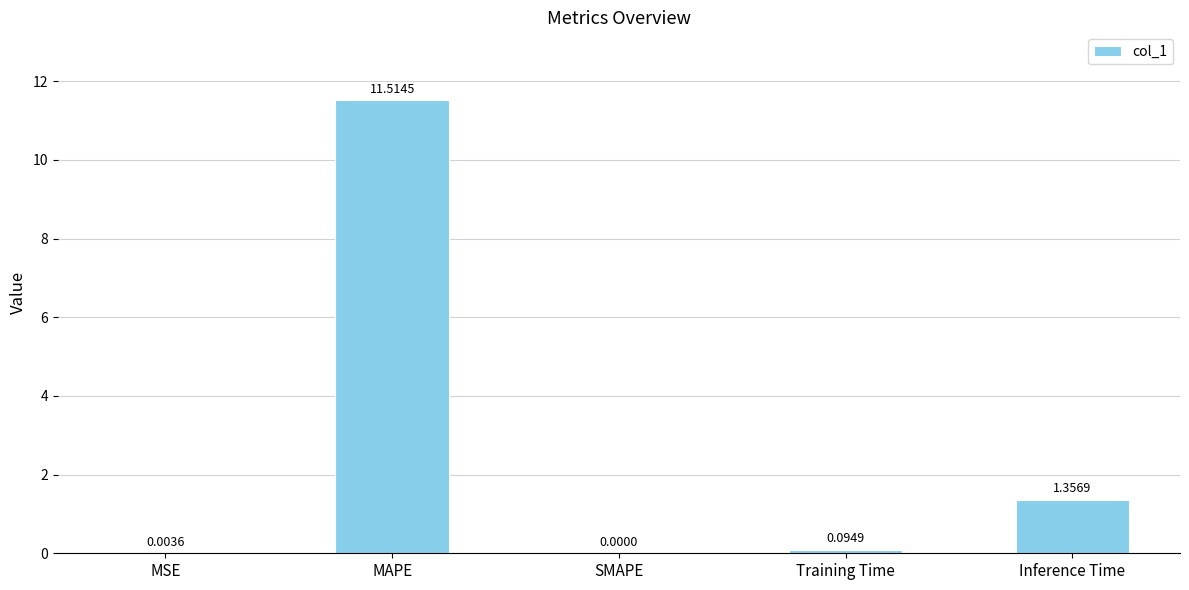

What is the difference between the values at Training Time and Inference Time?

1.3